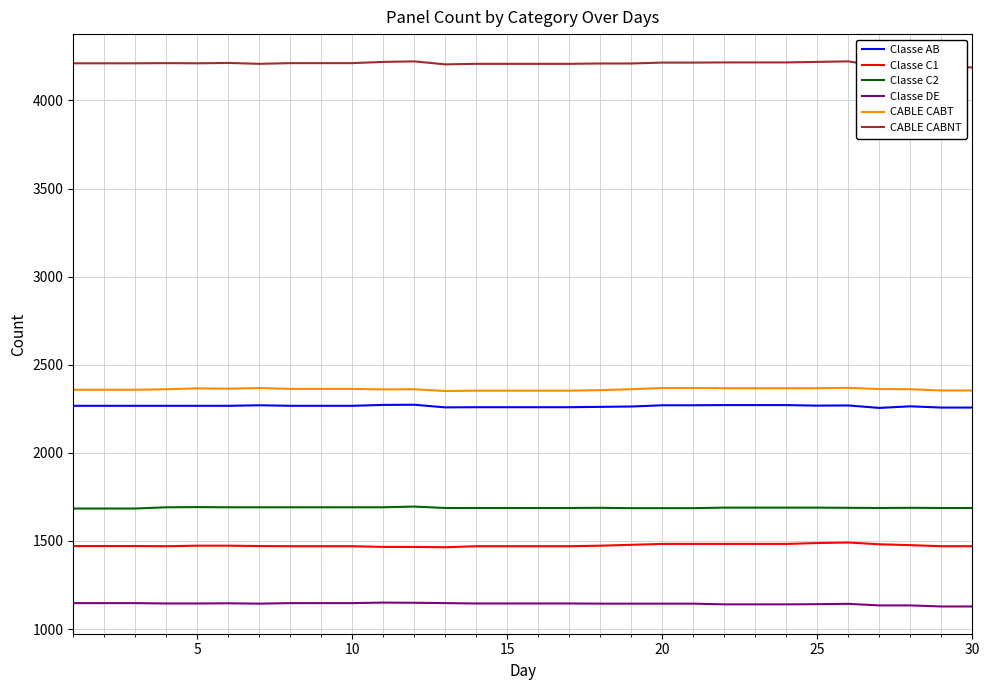

True or false: CABLE CABT and Classe DE intersect in this chart.

False